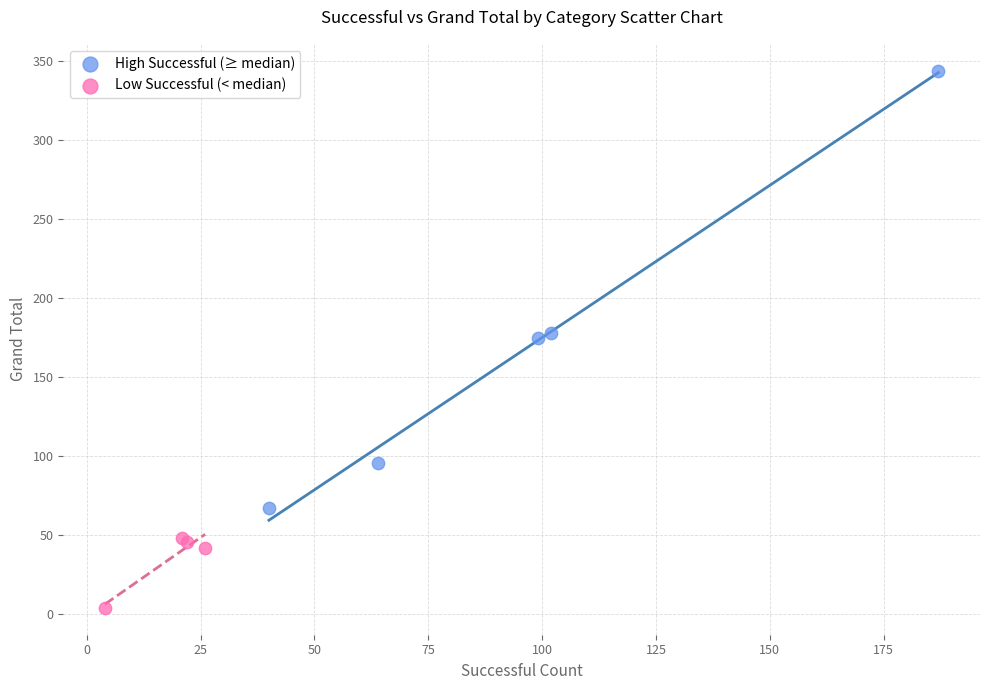

What are all the series names shown in the legend?

High Successful (≥ median), Low Successful (< median)